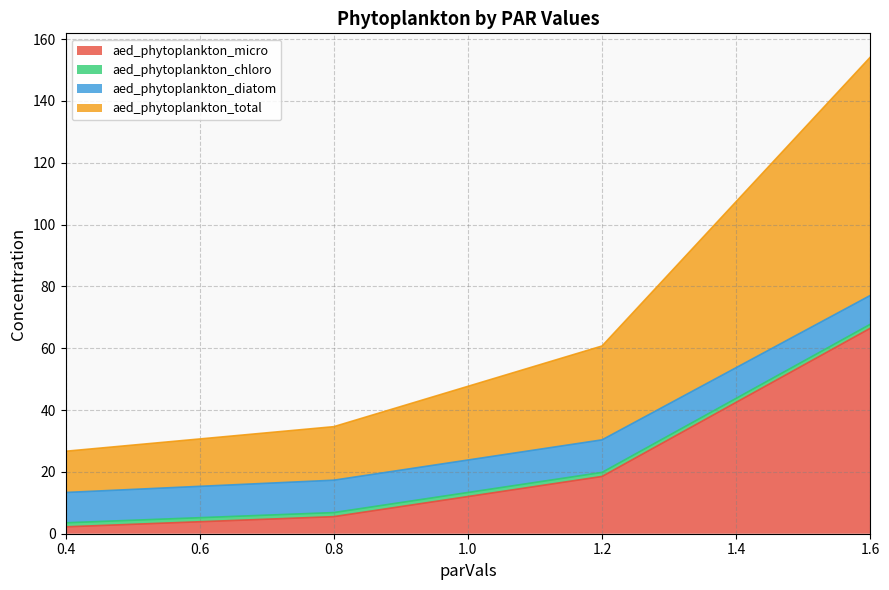

List the labels in order of aed_phytoplankton_micro value, largest first.

1.6, 1.2, 0.8, 0.4